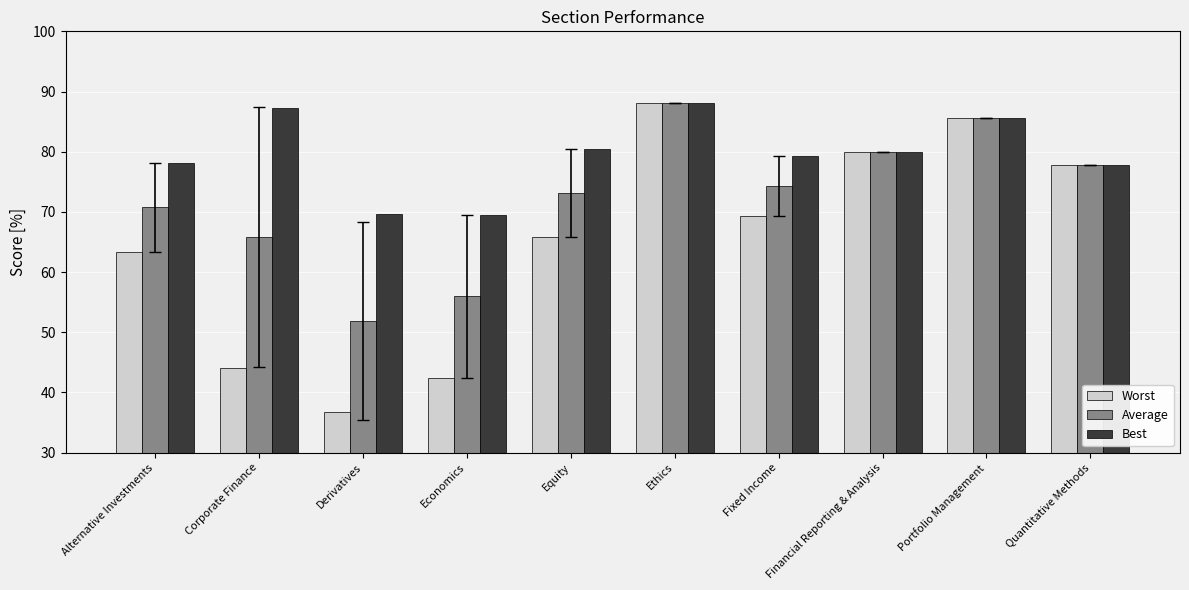

What is the label of the 1st bar from the left?

Alternative Investments